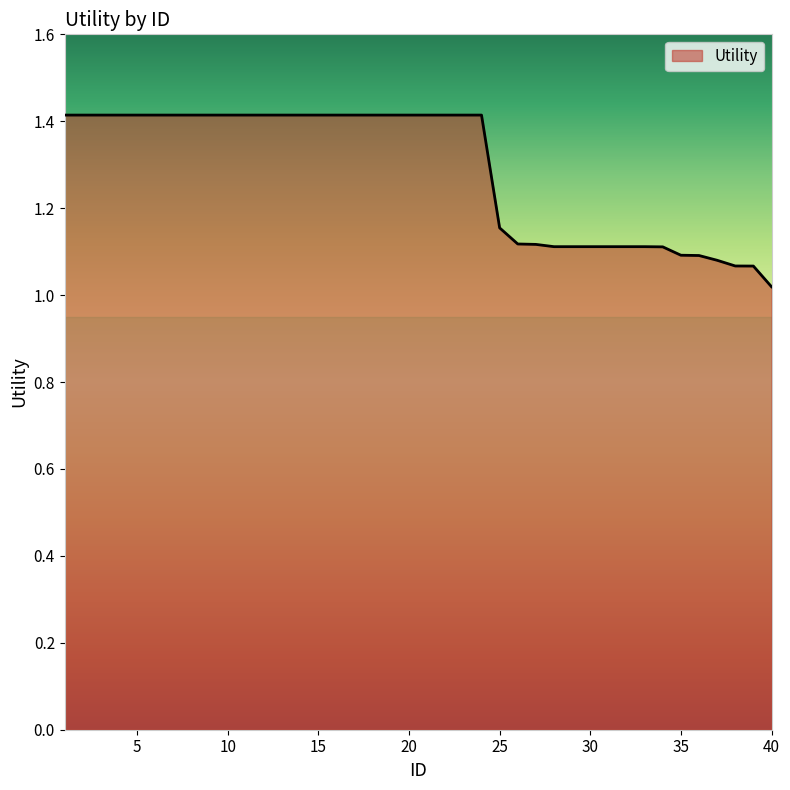

What is the greatest value displayed?

1.4